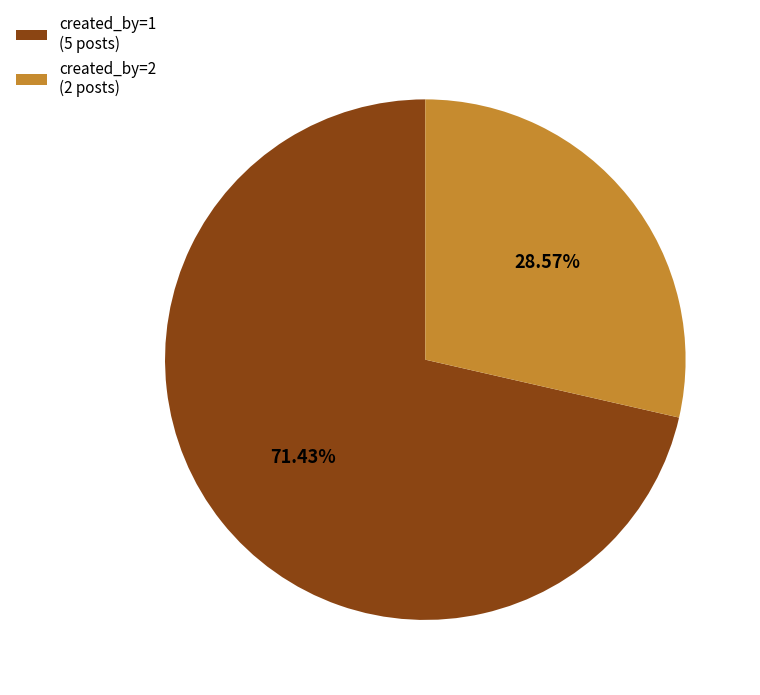

Between created_by=1 (5 posts) and created_by=2 (2 posts), which is larger?

created_by=1 (5 posts)